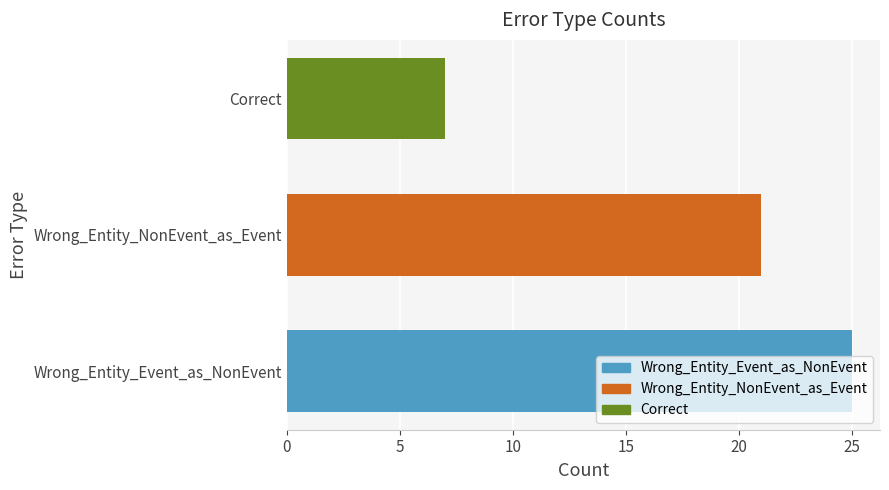

What is the minimum value shown in the chart?

7